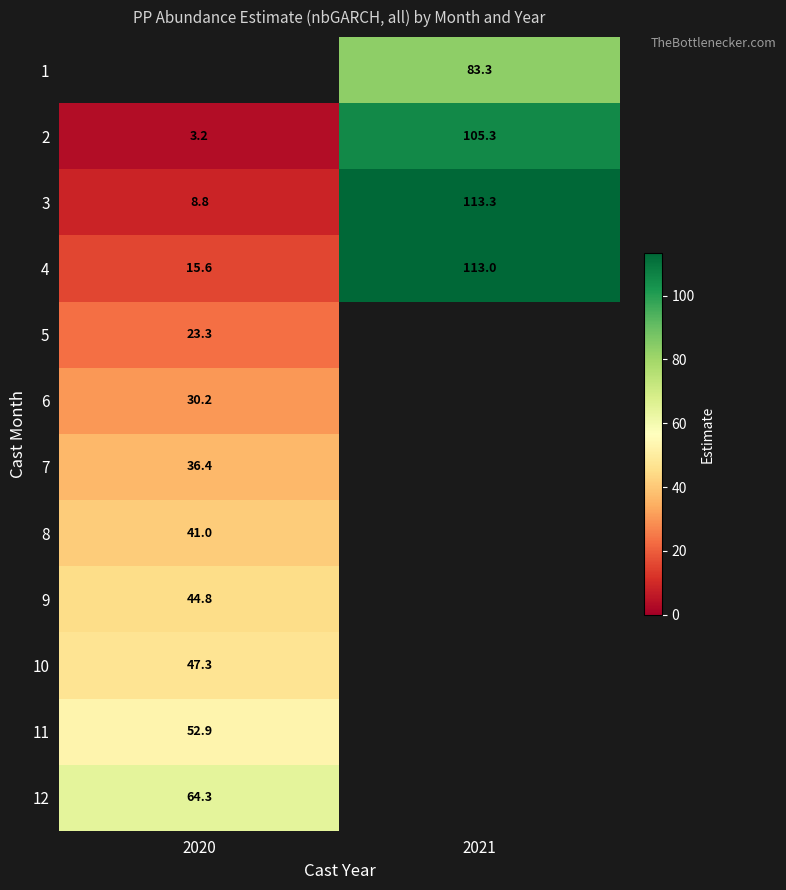

How many data points in 2 are above 105?

1